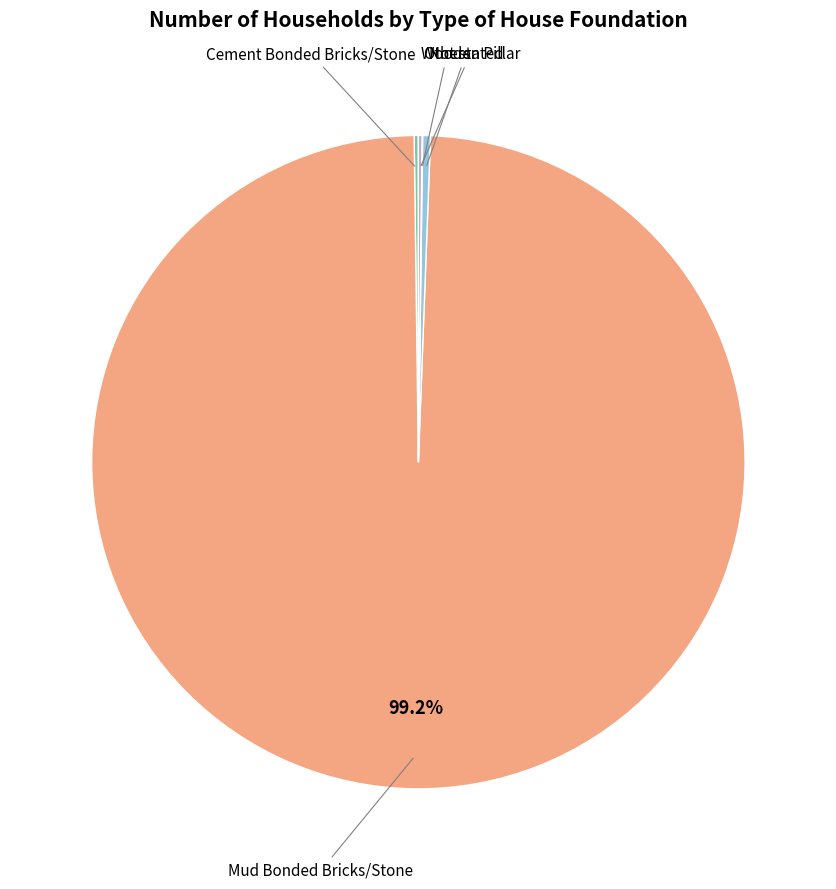

Rank the categories by value from lowest to highest.

Others, Wooden Pillar, Cement Bonded Bricks/Stone, Not stated, Mud Bonded Bricks/Stone